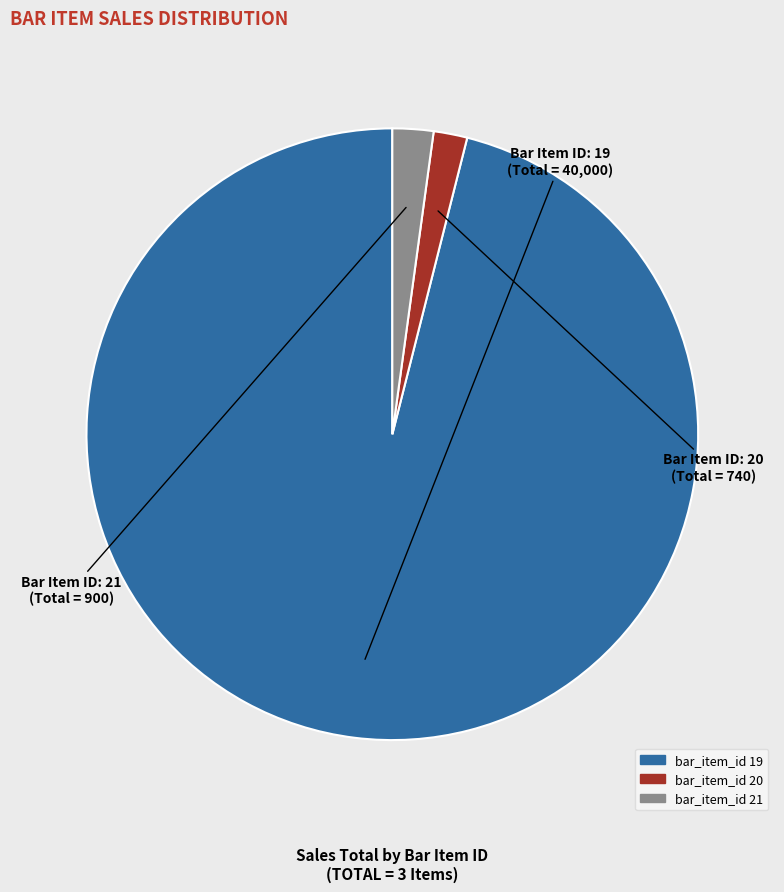

Is there a majority slice in this chart?

Yes